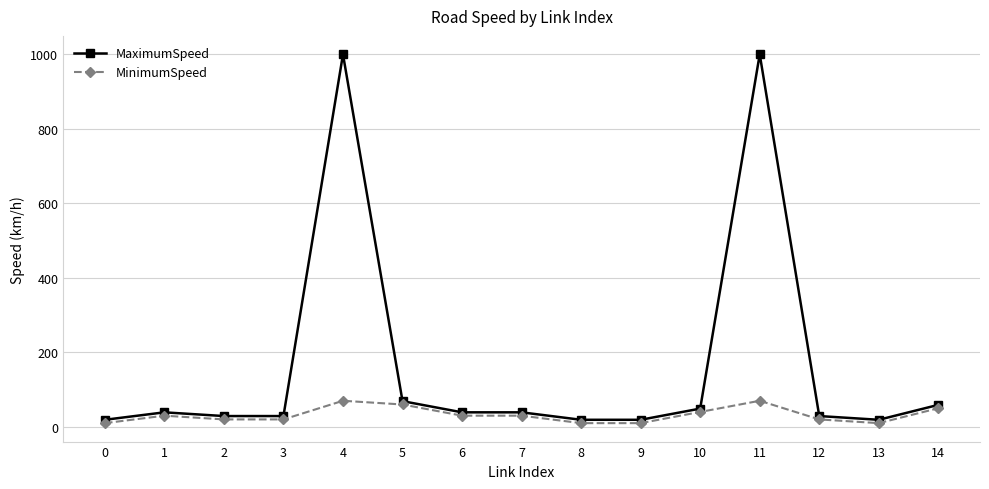

Which series has the largest range (max minus min)?

MaximumSpeed